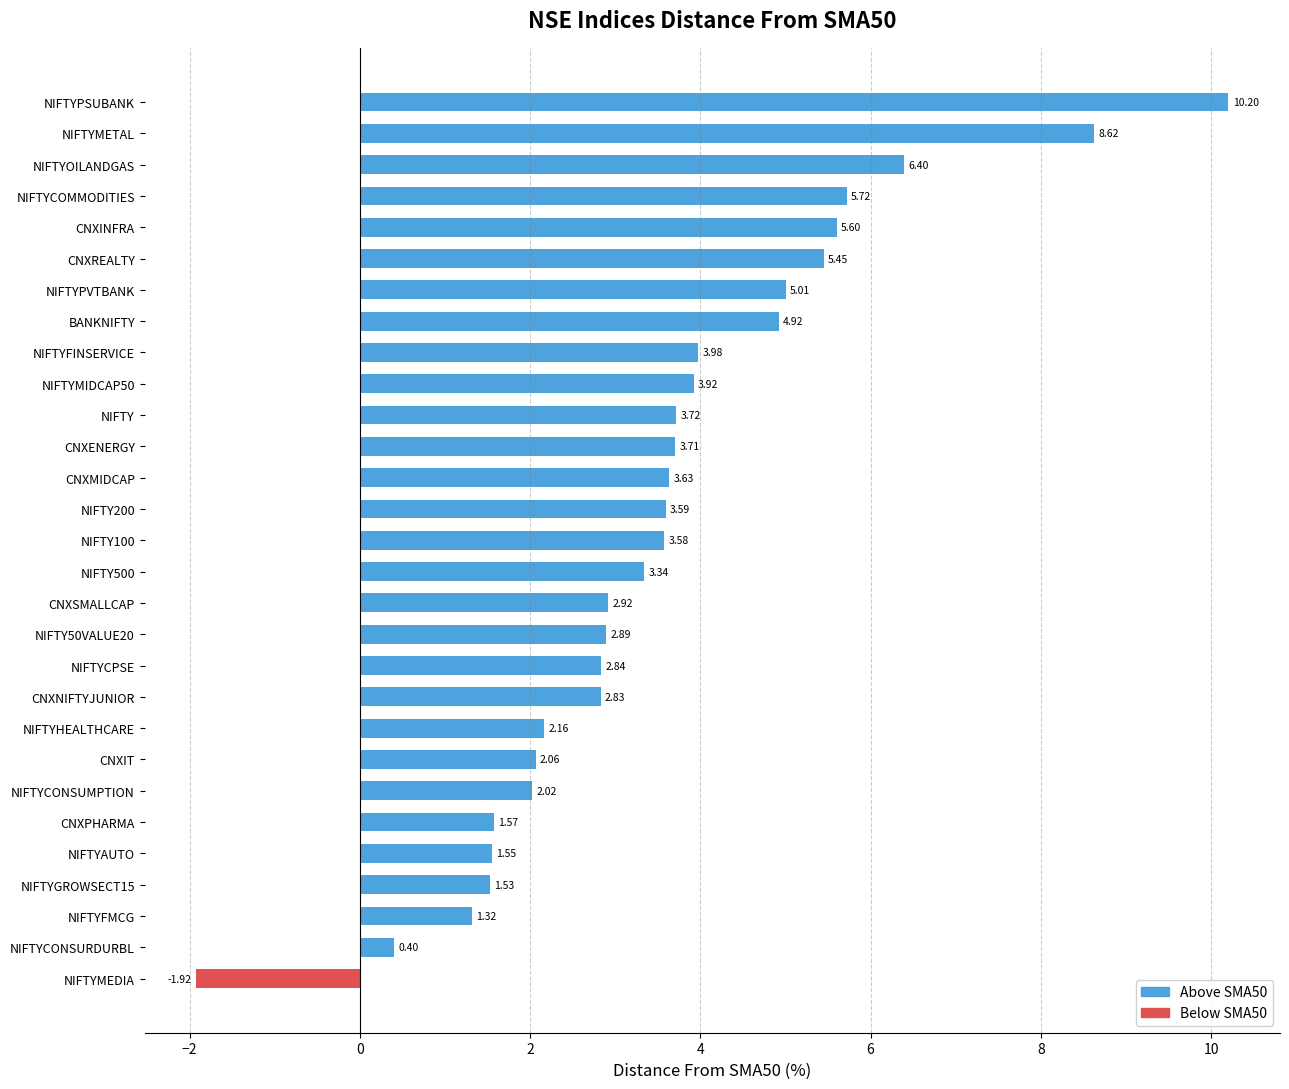

How many data points does each series have?

29